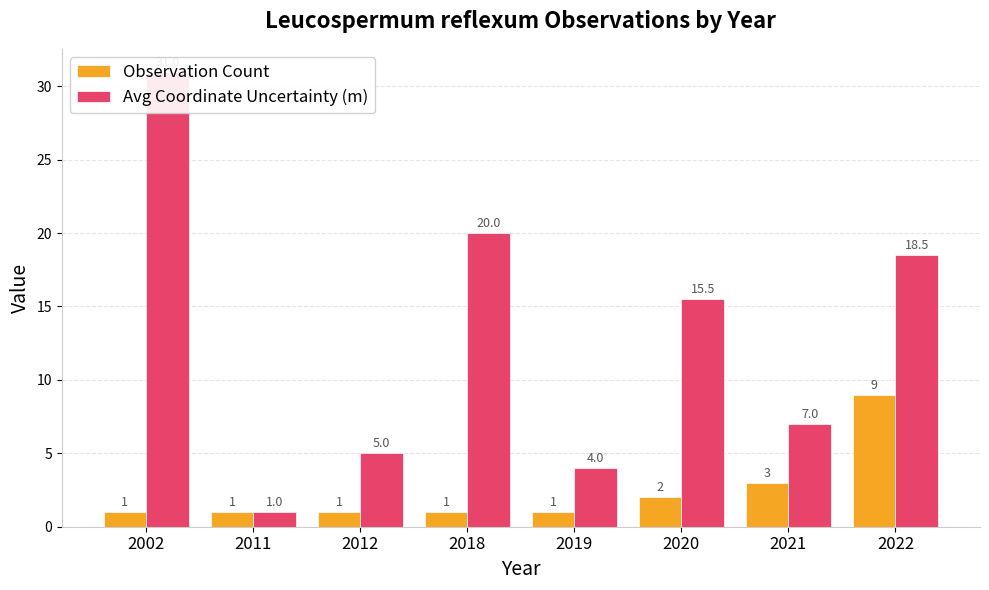

What is the total value across all series at 2022?

27.5